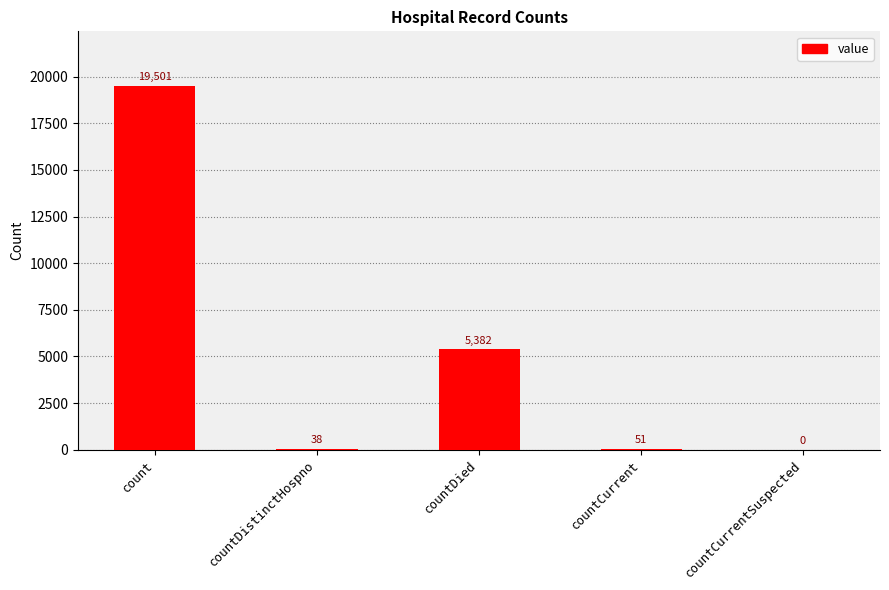

Approximately how many times larger is the value at countCurrent compared to countDistinctHospno?

1.3